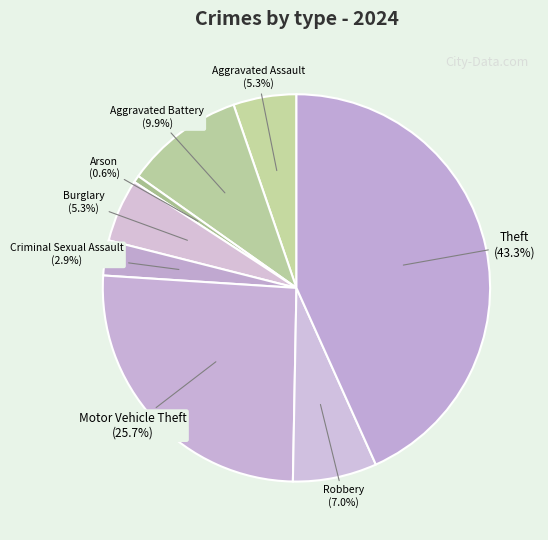

How many segments does this pie chart have?

8